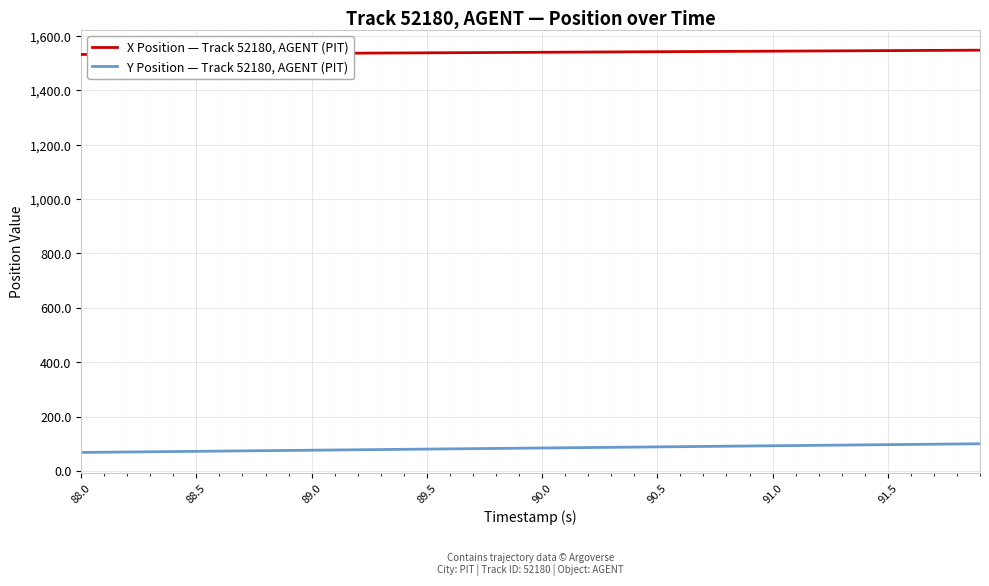

True or false: X Position — Track 52180, AGENT (PIT) and Y Position — Track 52180, AGENT (PIT) cross at least once.

False